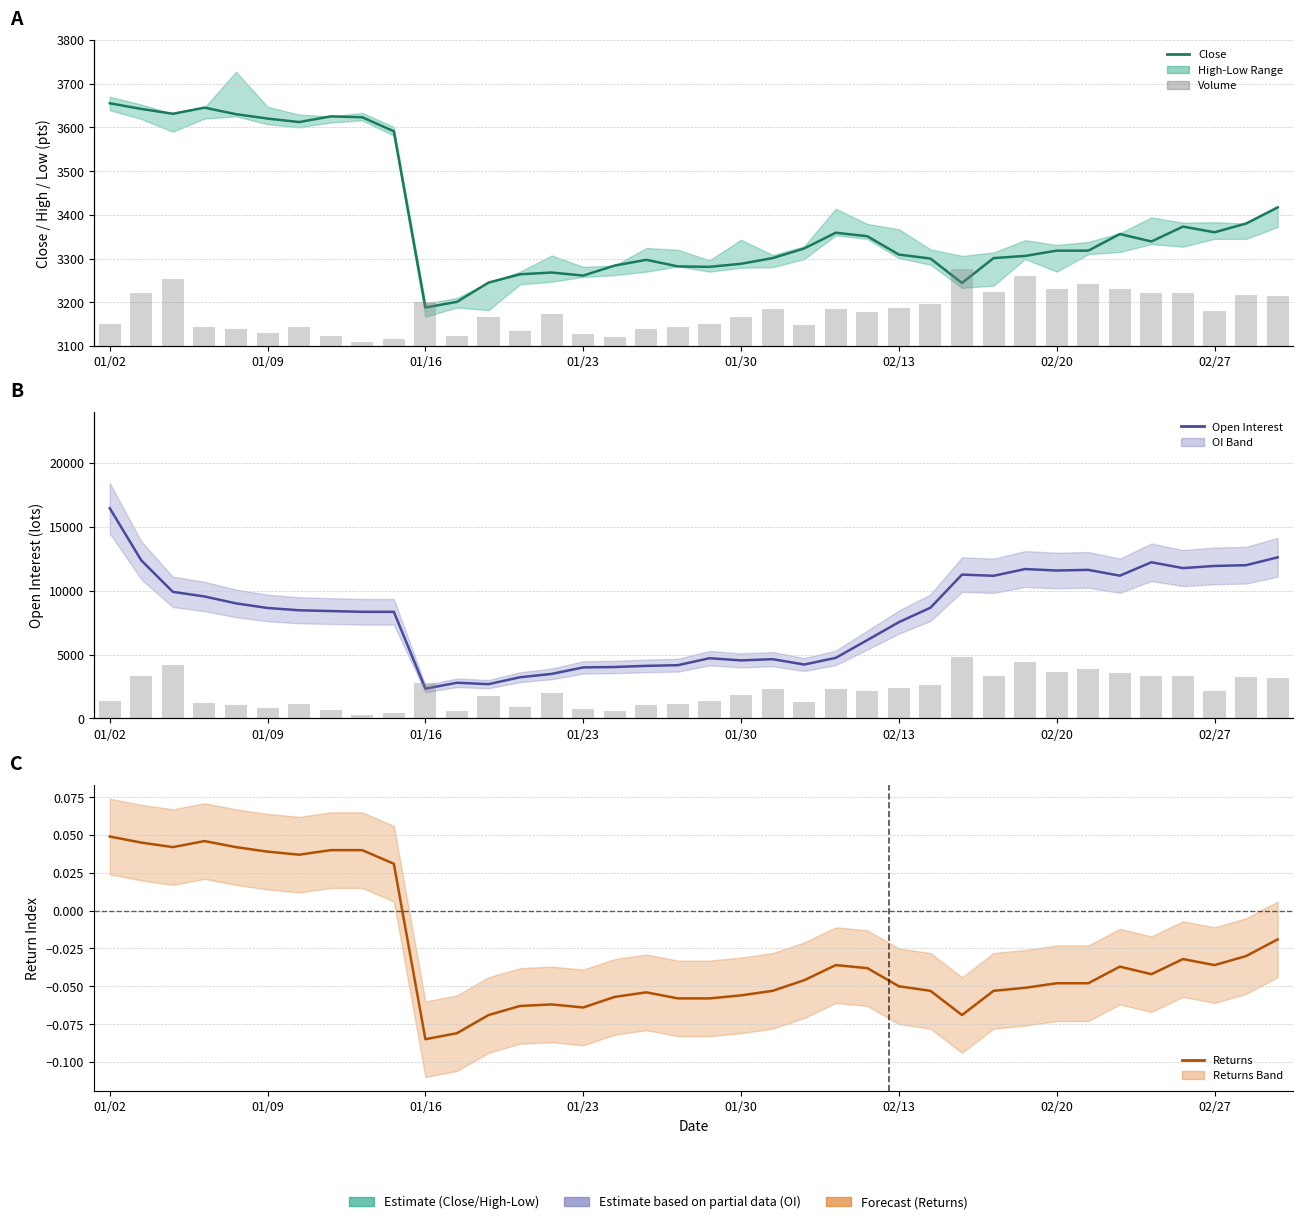

Which series has the widest spread of values?

Open Interest